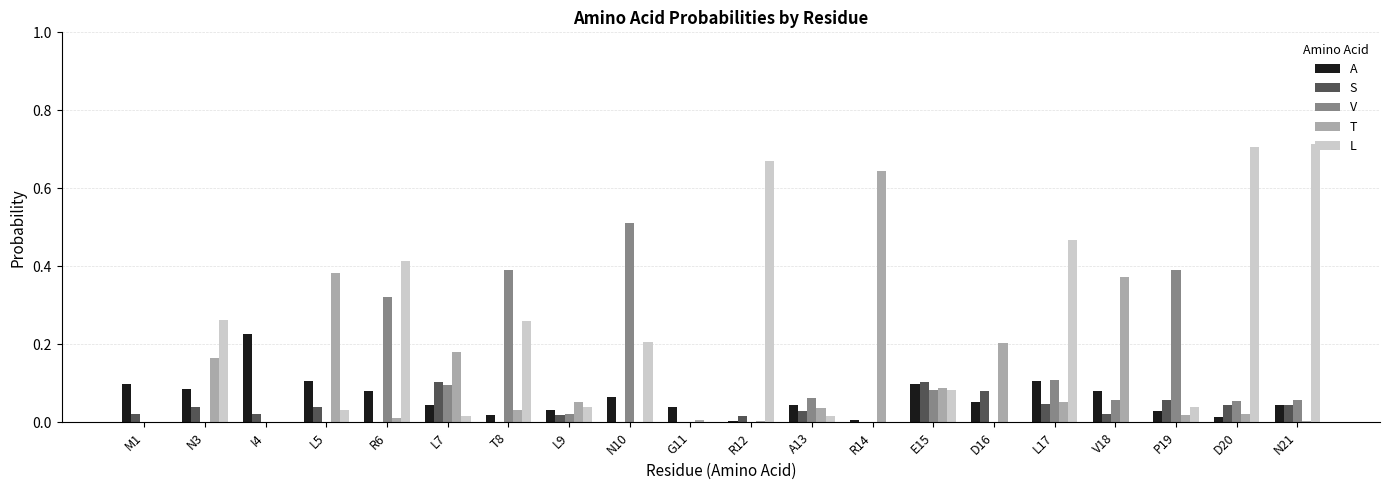

How many groups of bars are there?

20